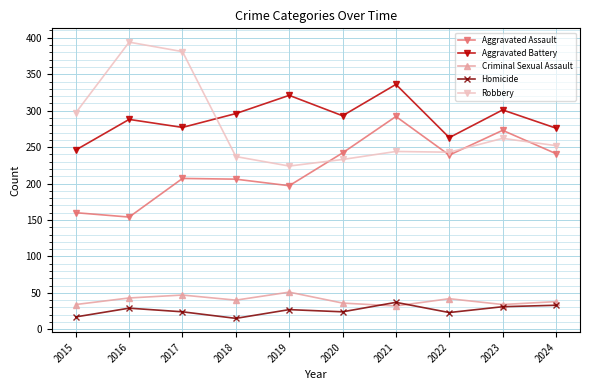

The value of Aggravated Assault at 2017 is 76. True or false?

False